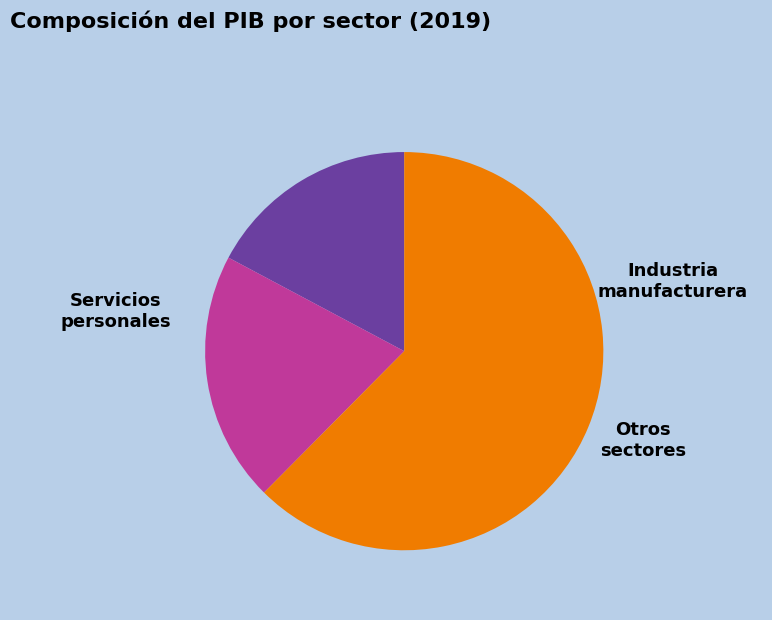

Does any single category account for the majority?

Yes